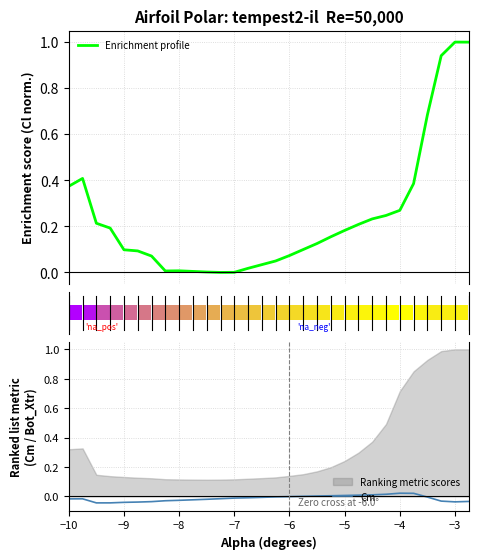

Reading right to left, what are all the values shown in this chart?

Enrichment profile: 1.0	1.0	0.9	0.7	0.4	0.3	0.2	0.2	0.2	0.2	0.2	0.1	0.1	0.1	0.0	0.0	0.0	0.0	0.0	0.0	0.0	0.0	0.0	0.1	0.1	0.1	0.2	0.2	0.4	0.4
Cm: -0.0	-0.0	-0.0	-0.0	0.0	0.0	0.0	0.0	0.0	0.0	0.0	0.0	0.0	-0.0	-0.0	-0.0	-0.0	-0.0	-0.0	-0.0	-0.0	-0.0	-0.0	-0.0	-0.0	-0.0	-0.0	-0.0	-0.0	-0.0